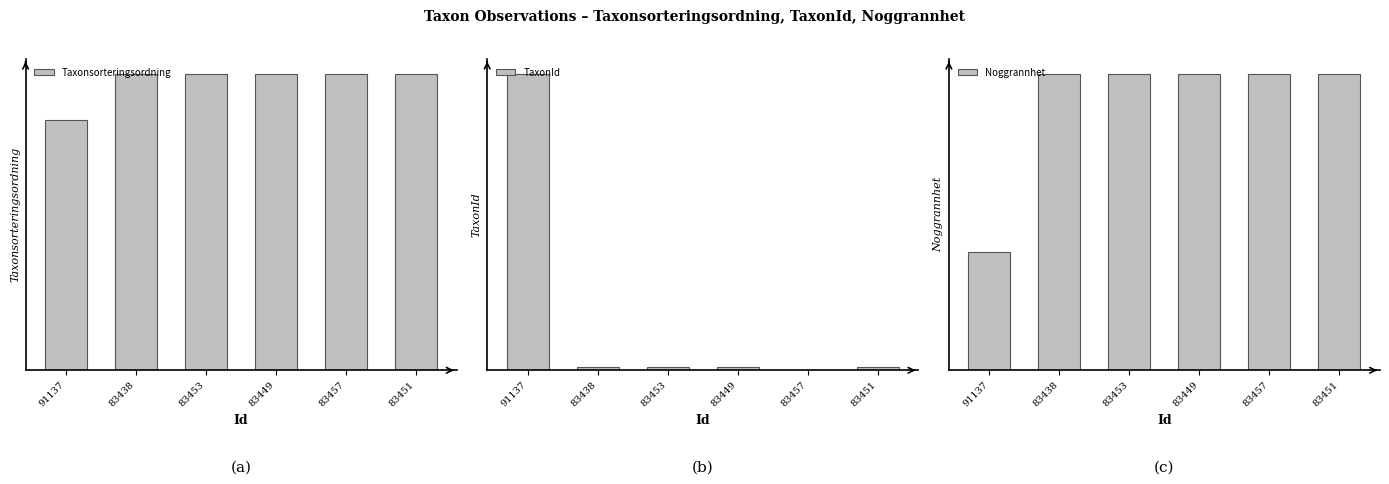

What is the sum of all Taxonsorteringsordning values?

583.5